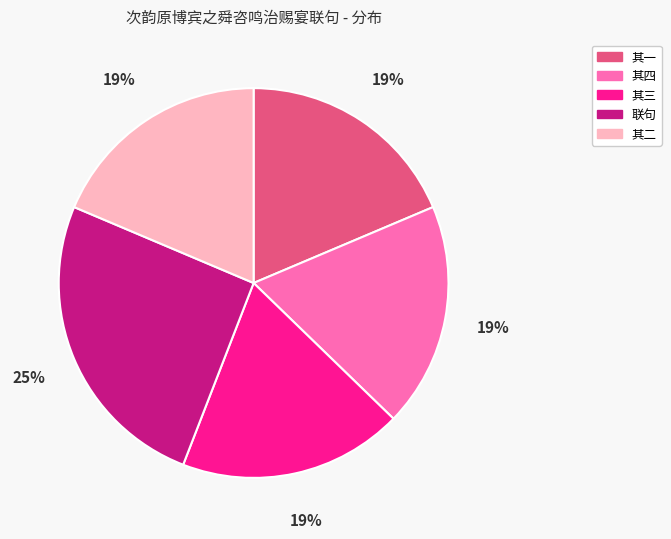

How many segments does this pie chart have?

5